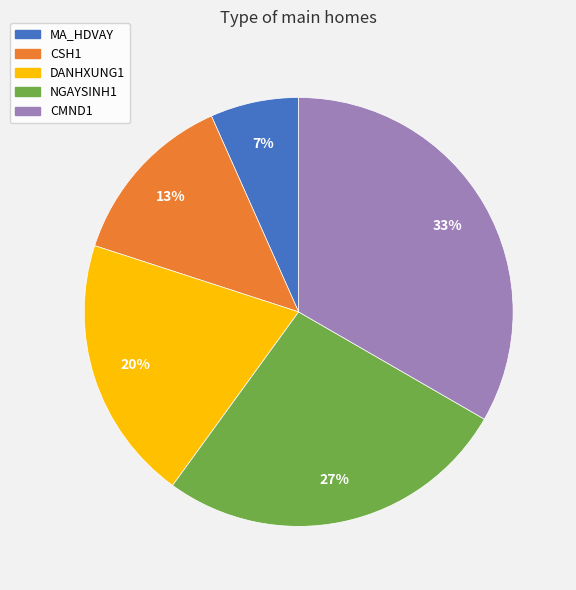

The DANHXUNG1 slice represents 34% of the pie. True or false?

False